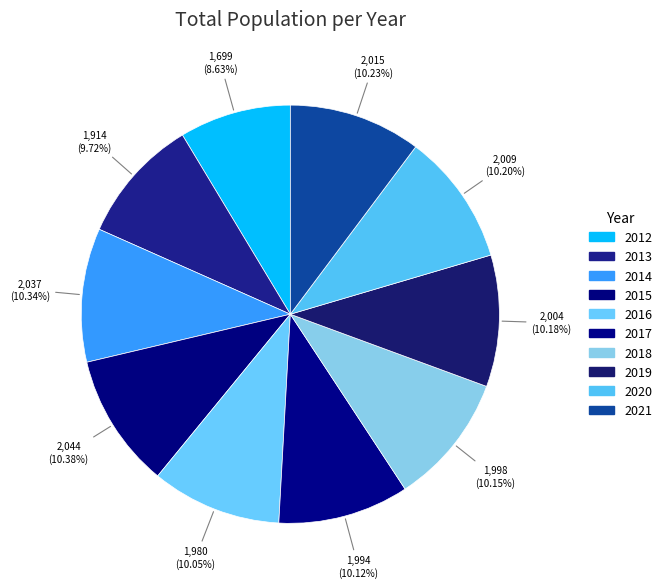

How many slices are in this pie chart?

10